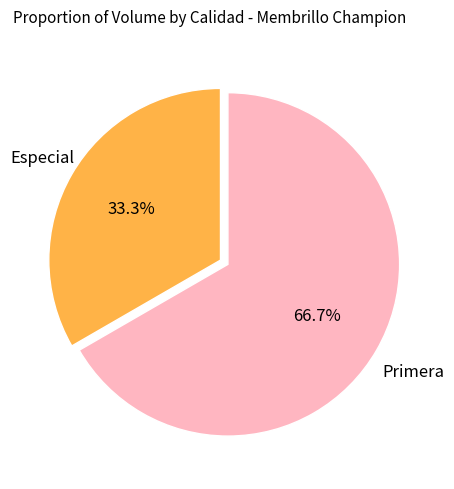

Is there a majority slice in this chart?

Yes